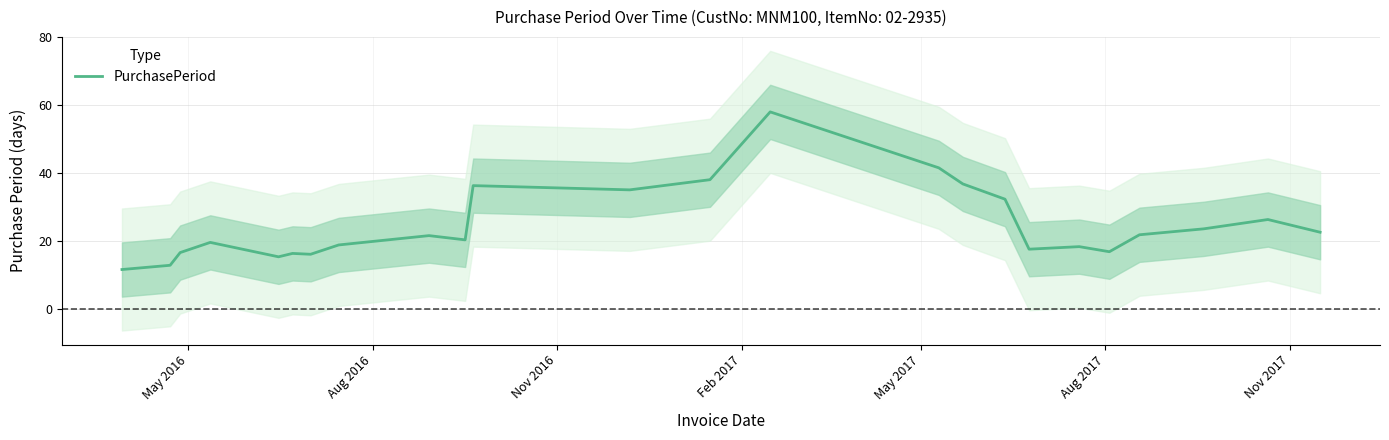

What is the lowest value of the PurchasePeriod series?

11.5